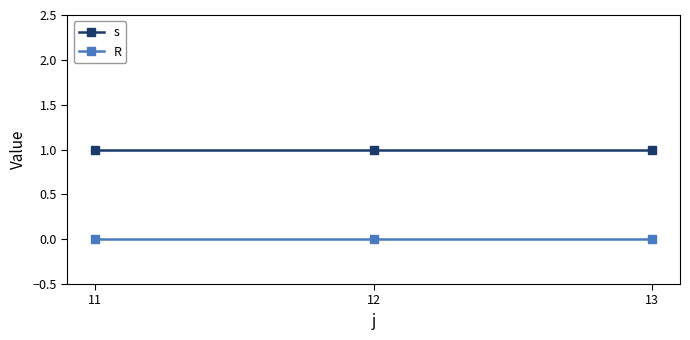

What is the total value across all series at 13?

1